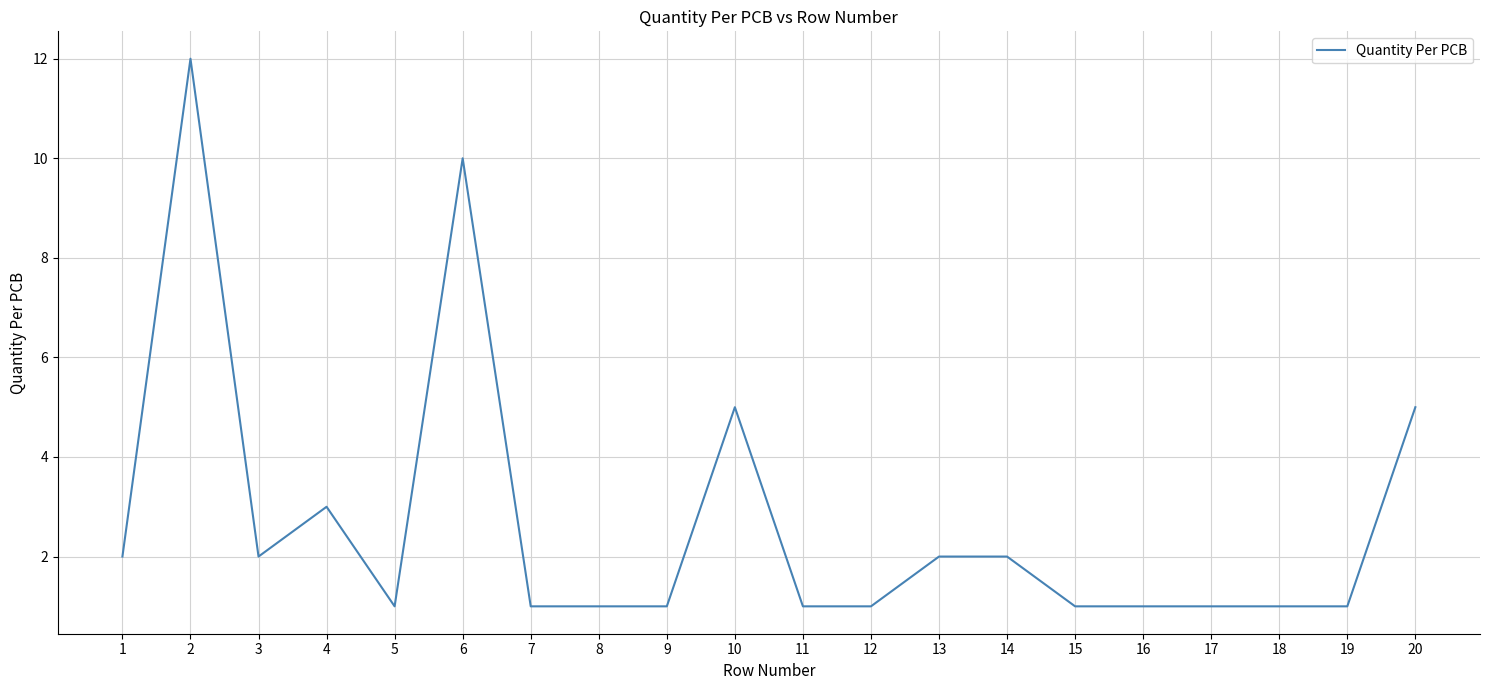

Does the chart display data point markers on the line(s)?

No